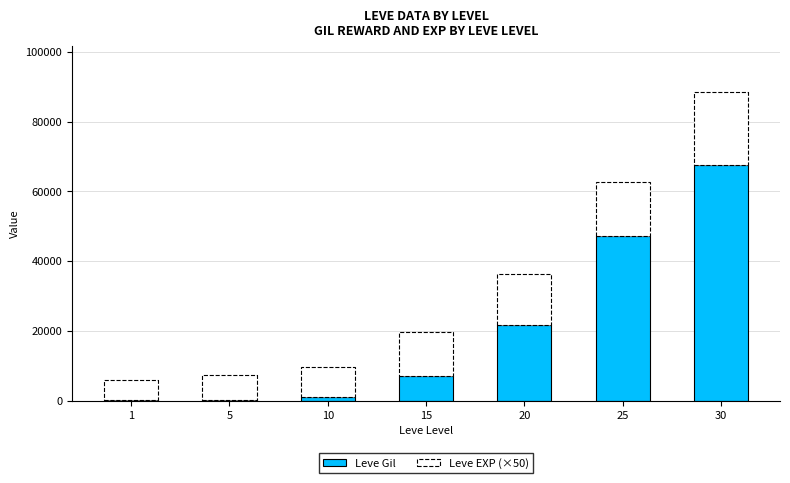

Where is Leve Gil nearest to the value 33945?

20